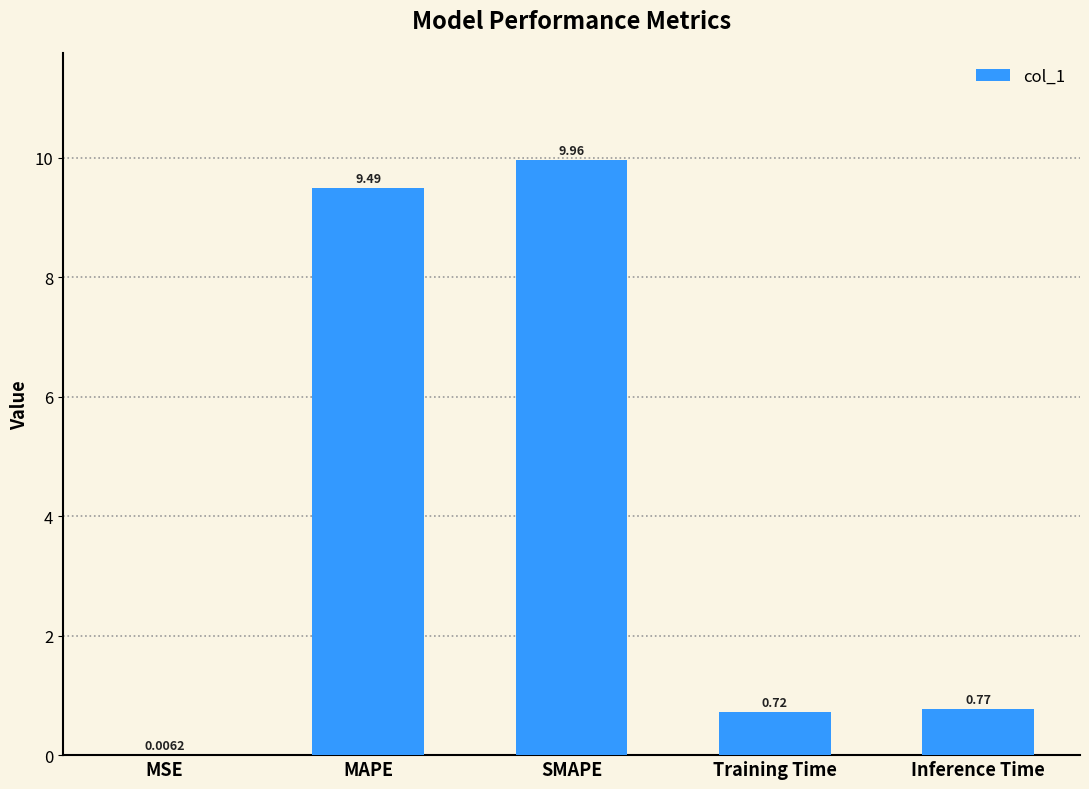

At which category does the chart reach its peak across all series?

SMAPE